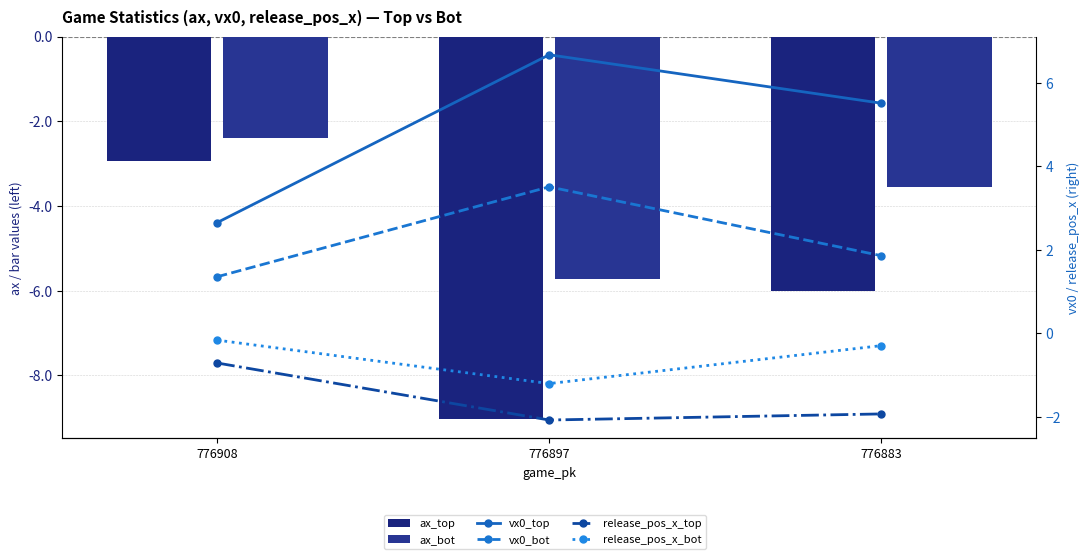

What is the difference between the ax_bot values at 776908 and 776883?

1.2